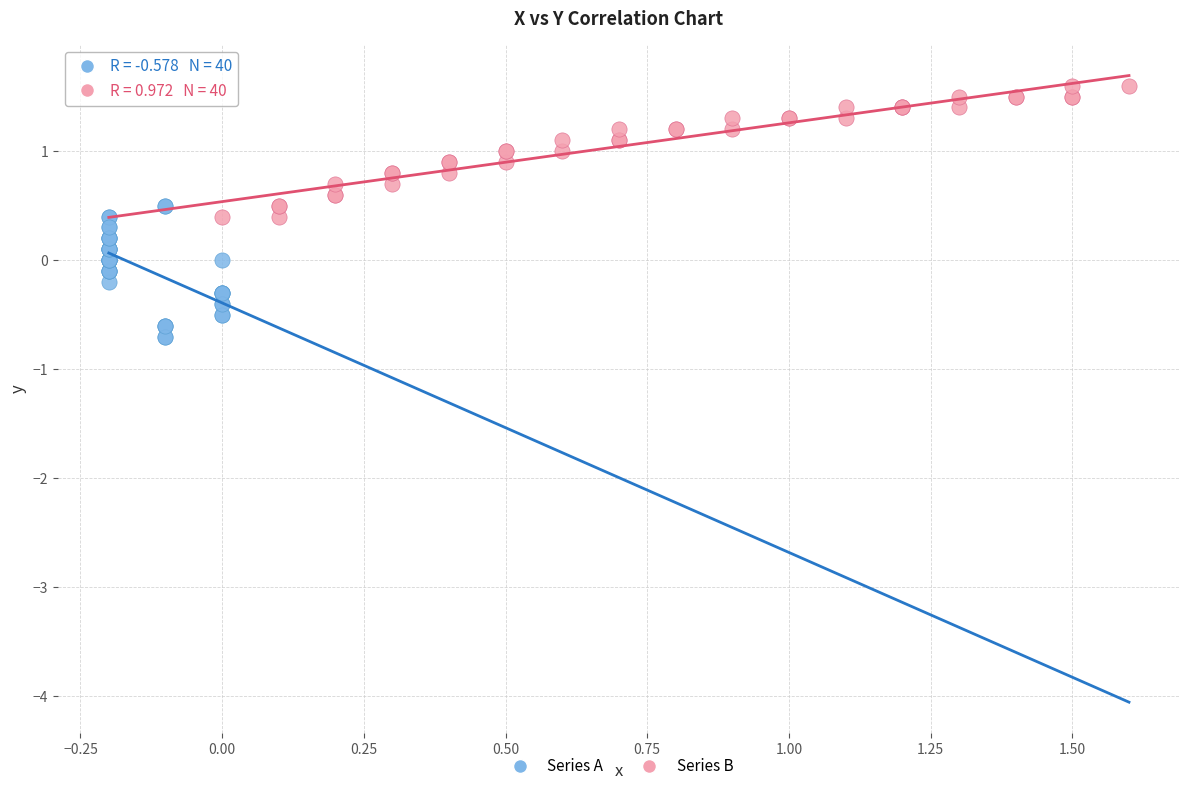

Which series reaches the maximum Y coordinate?

Series B